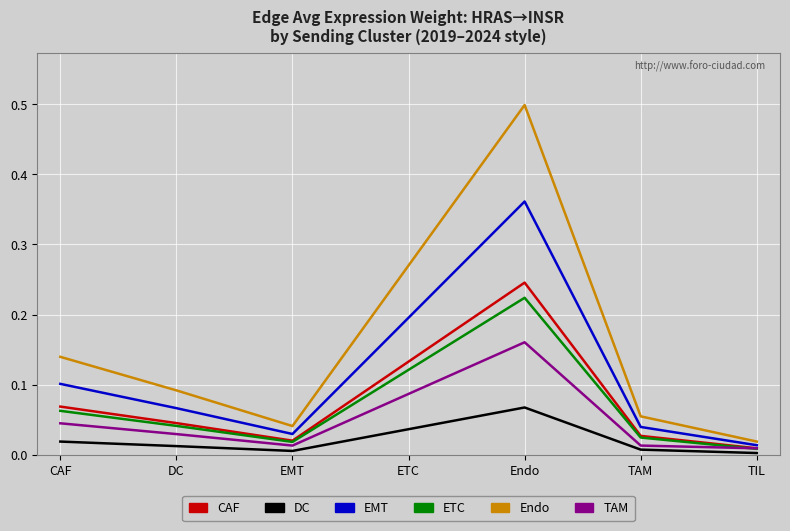

Which series has the widest spread of values?

Endo